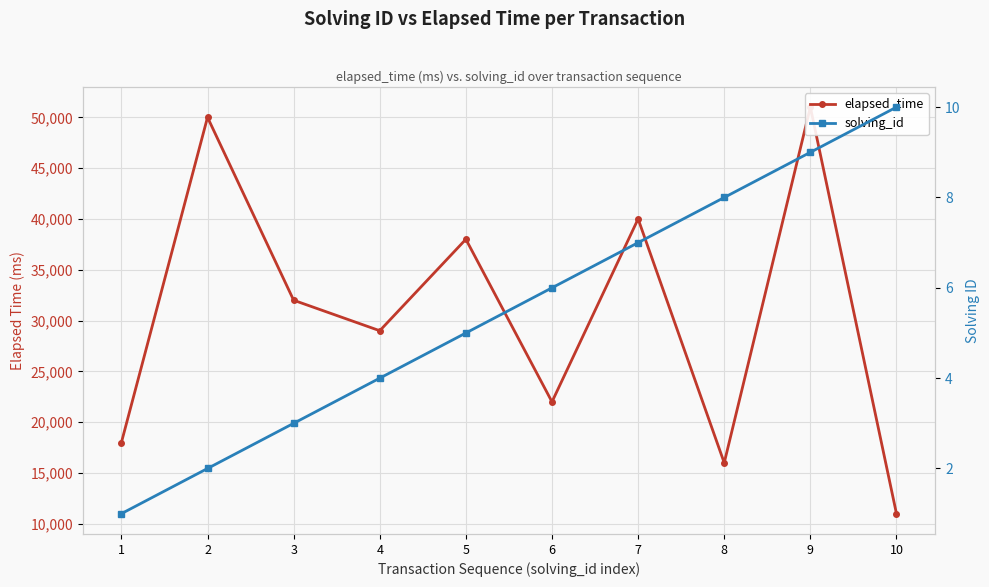

At how many categories does at least one series exceed 7492?

10